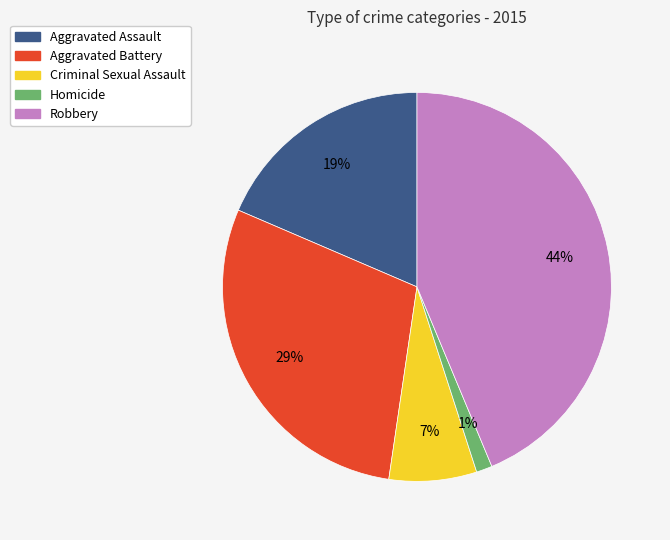

Is it true that Aggravated Assault is 25% of the pie?

False